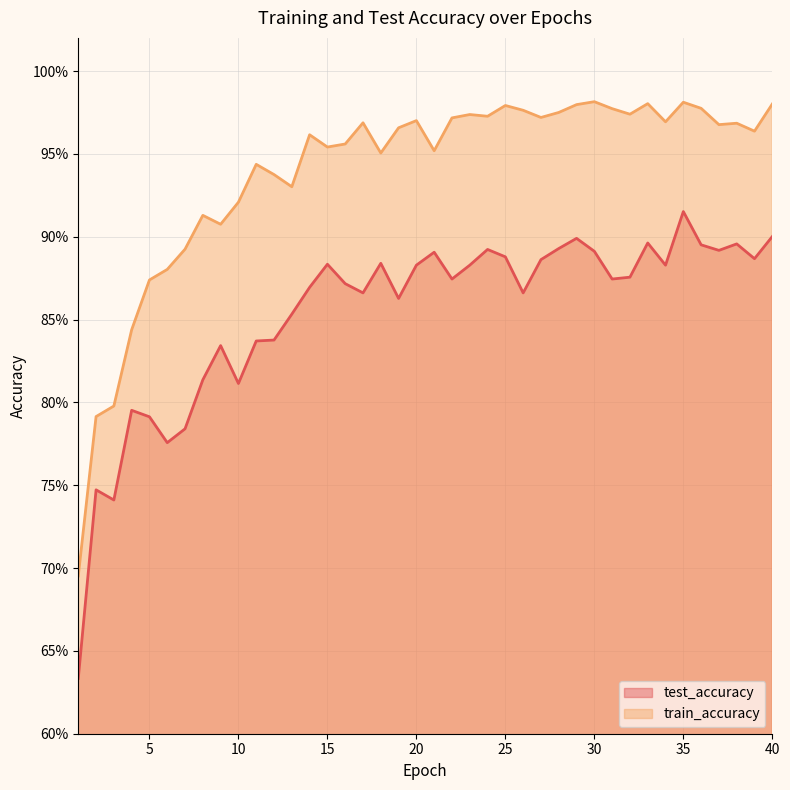

What is the sum of all test_accuracy values?

34.2